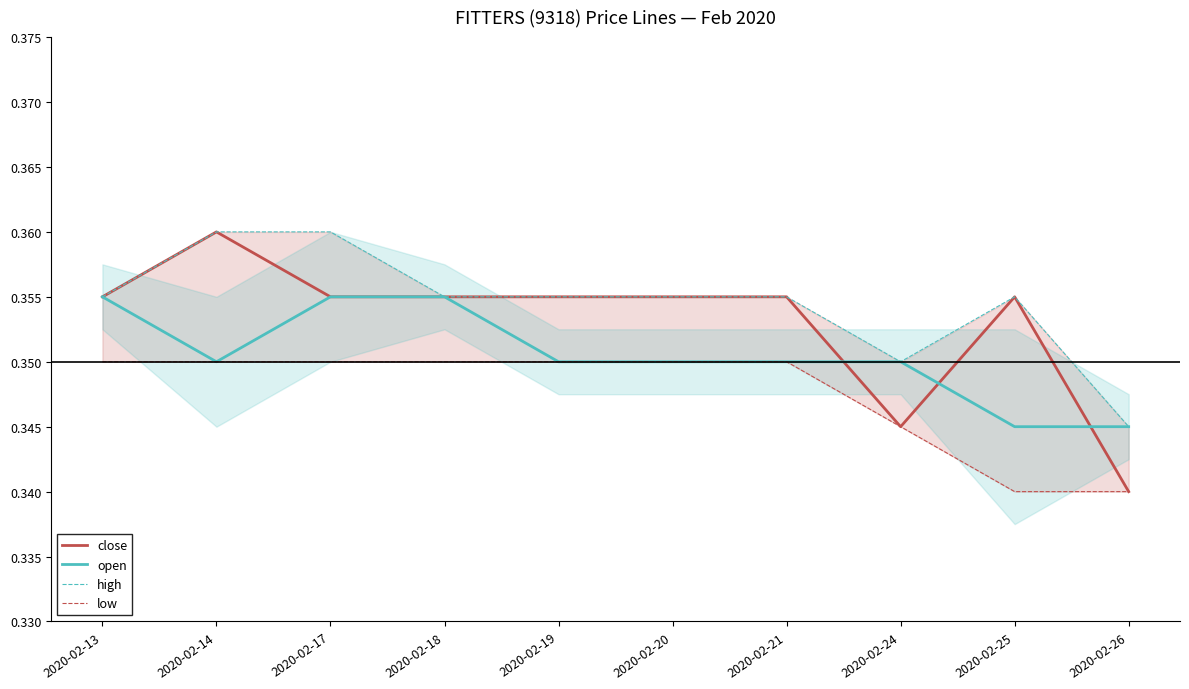

What is the total value across all series at 2020-02-14?

1.4